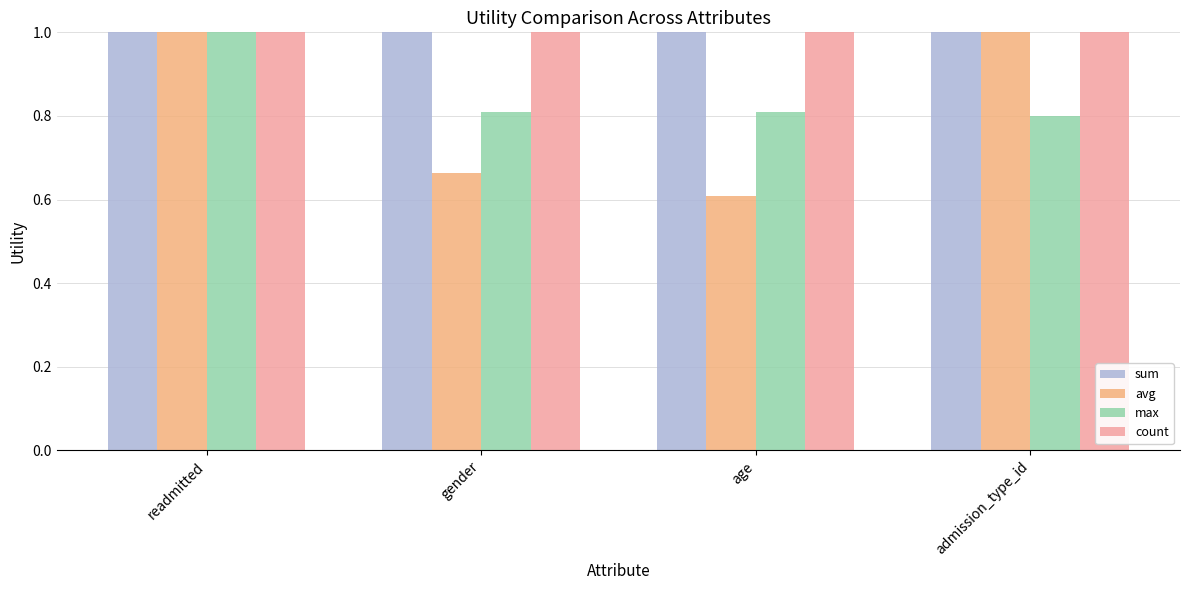

Are the bars horizontal?

No